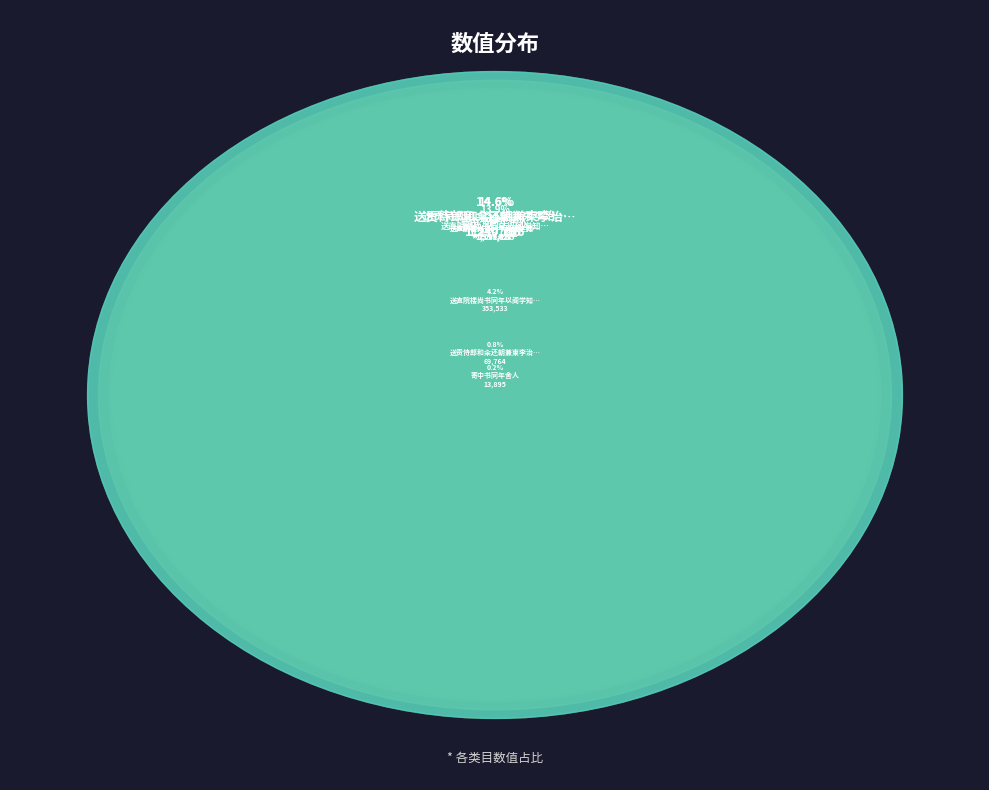

Is it true that 送贡侍郎和籴还朝兼柬李治书同年 is 1% of the pie?

True